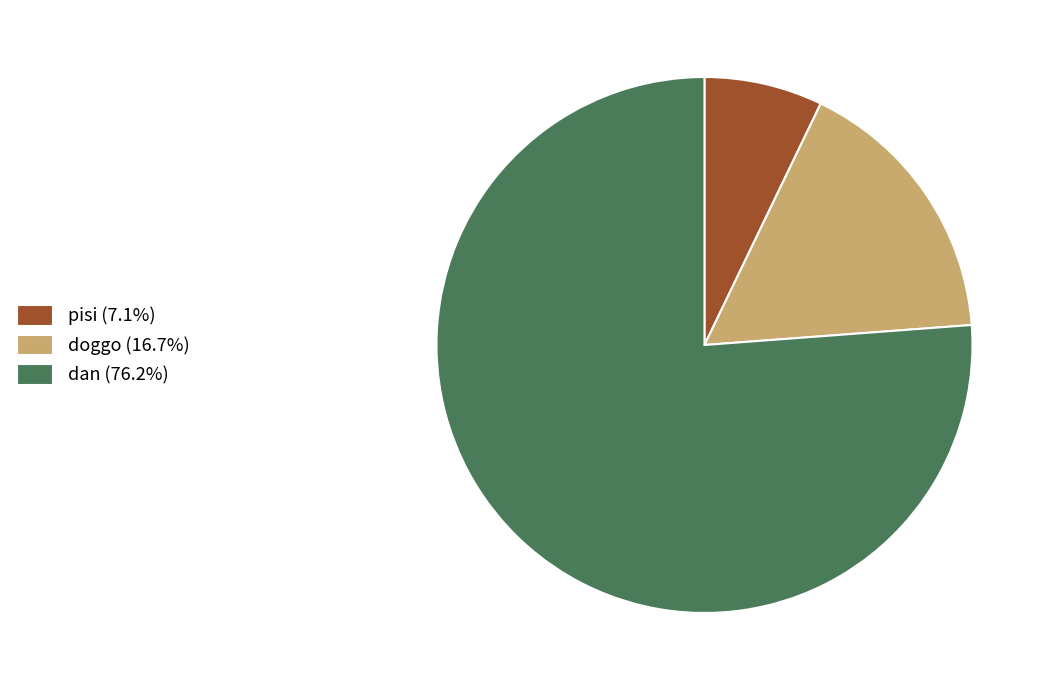

Which category has the smallest portion of the pie?

pisi